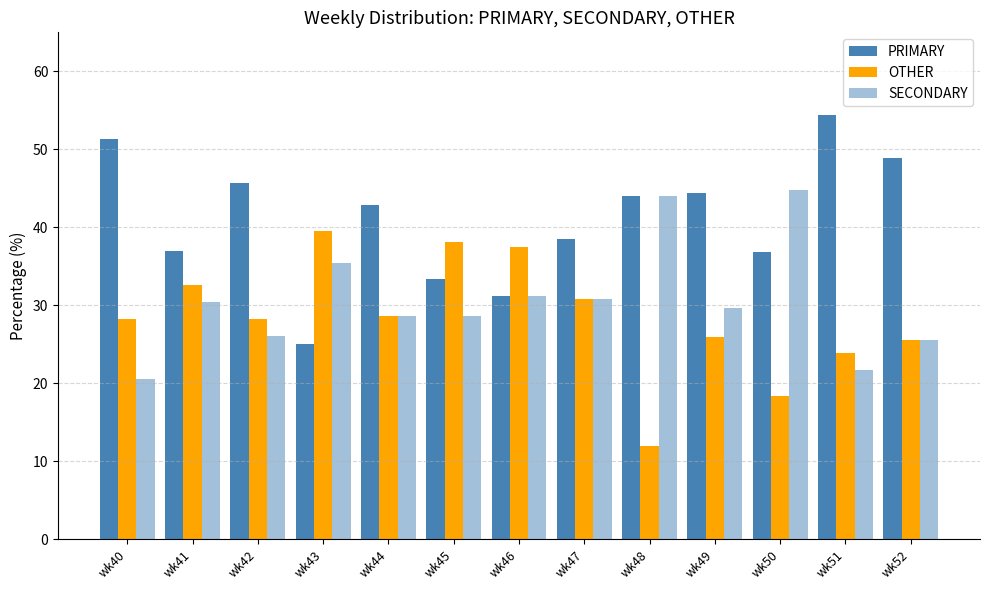

List the series in order of their peak value, highest first.

PRIMARY, SECONDARY, OTHER